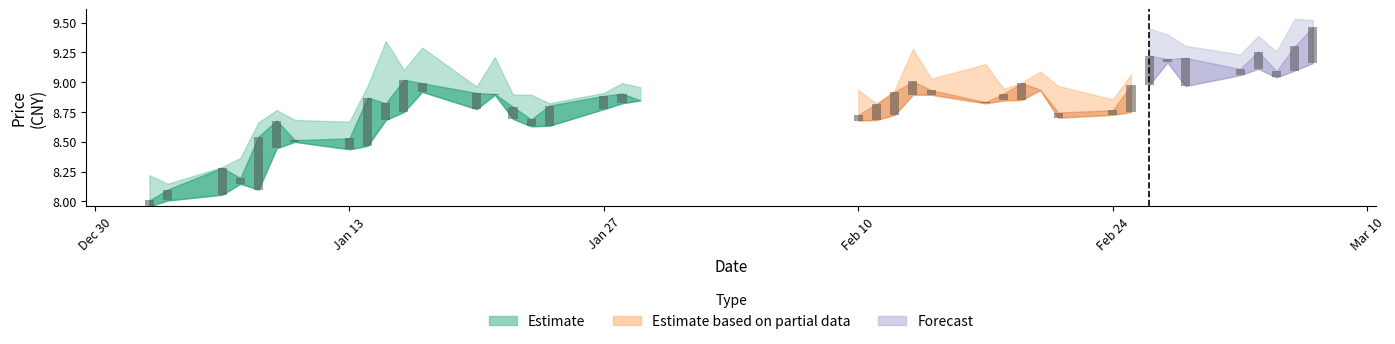

What is the label of the 27th bar from the right?

2003-01-21